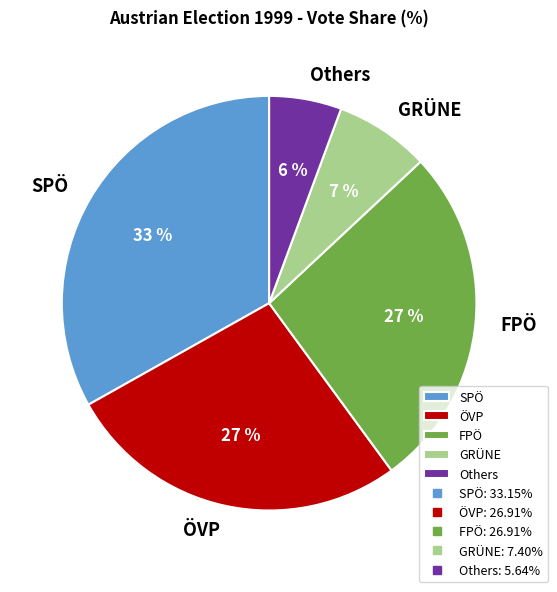

What percentage is the ÖVP slice, to the nearest percent?

27%